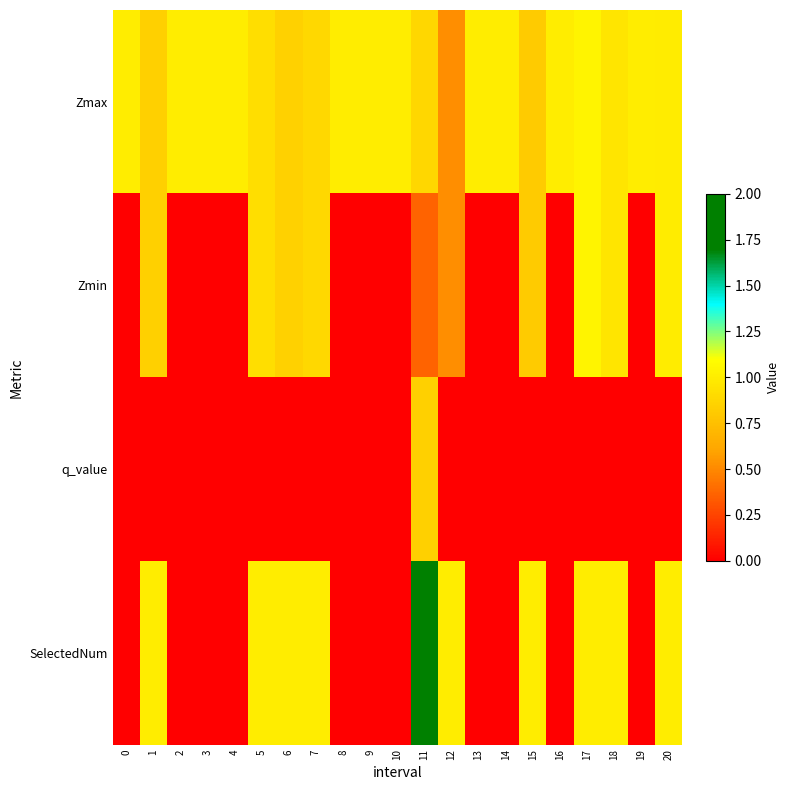

Reading left to right, list all the values displayed in this chart.

Zmax: 0=1.0	1=0.8	2=1.0	3=1.0	4=1.0	5=0.9	6=0.8	7=0.9	8=1.0	9=1.0	10=1.0	11=0.9	12=0.5	13=1.0	14=1.0	15=0.8	16=1.0	17=1.0	18=1.0	19=1.0	20=1.0
Zmin: 0=0.0	1=0.8	2=0.0	3=0.0	4=0.0	5=0.9	6=0.8	7=0.9	8=0.0	9=0.0	10=0.0	11=0.4	12=0.5	13=0.0	14=0.0	15=0.8	16=0.0	17=1.0	18=1.0	19=0.0	20=1.0
q_value: 0=0.0	1=0.0	2=0.0	3=0.0	4=0.0	5=0.0	6=0.0	7=0.0	8=0.0	9=0.0	10=0.0	11=0.8	12=0.0	13=0.0	14=0.0	15=0.0	16=0.0	17=0.0	18=0.0	19=0.0	20=0.0
SelectedNum: 0=0.0	1=1.0	2=0.0	3=0.0	4=0.0	5=1.0	6=1.0	7=1.0	8=0.0	9=0.0	10=0.0	11=2.0	12=1.0	13=0.0	14=0.0	15=1.0	16=0.0	17=1.0	18=1.0	19=0.0	20=1.0